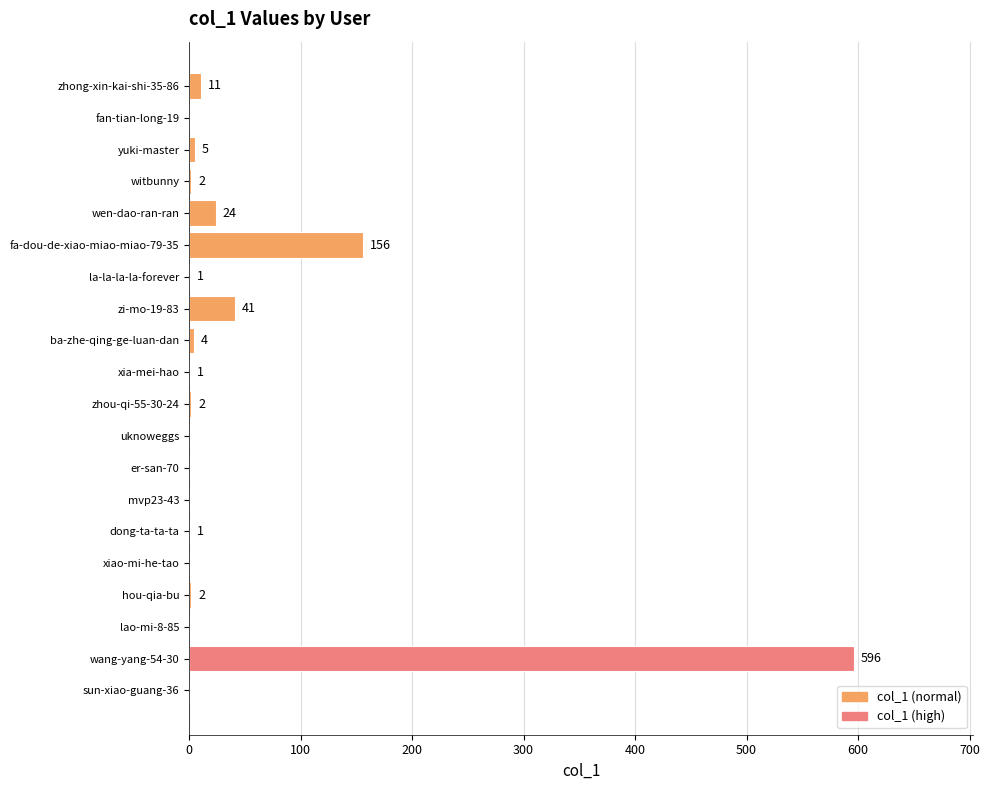

What is the greatest value displayed?

596